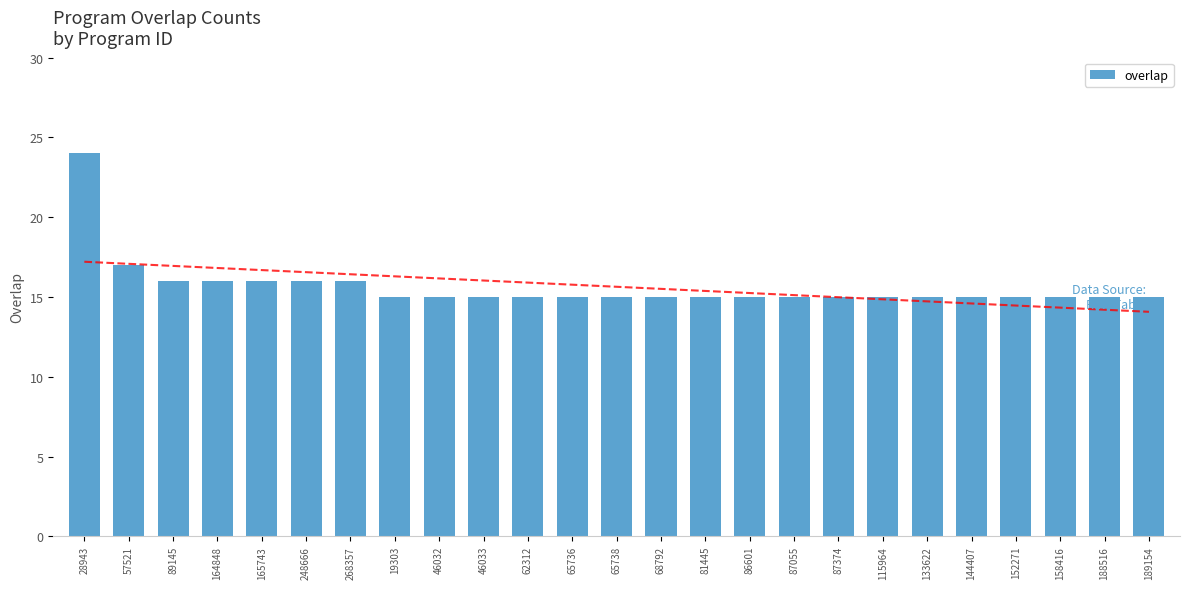

True or false: the data shows 15 at 188516.

True